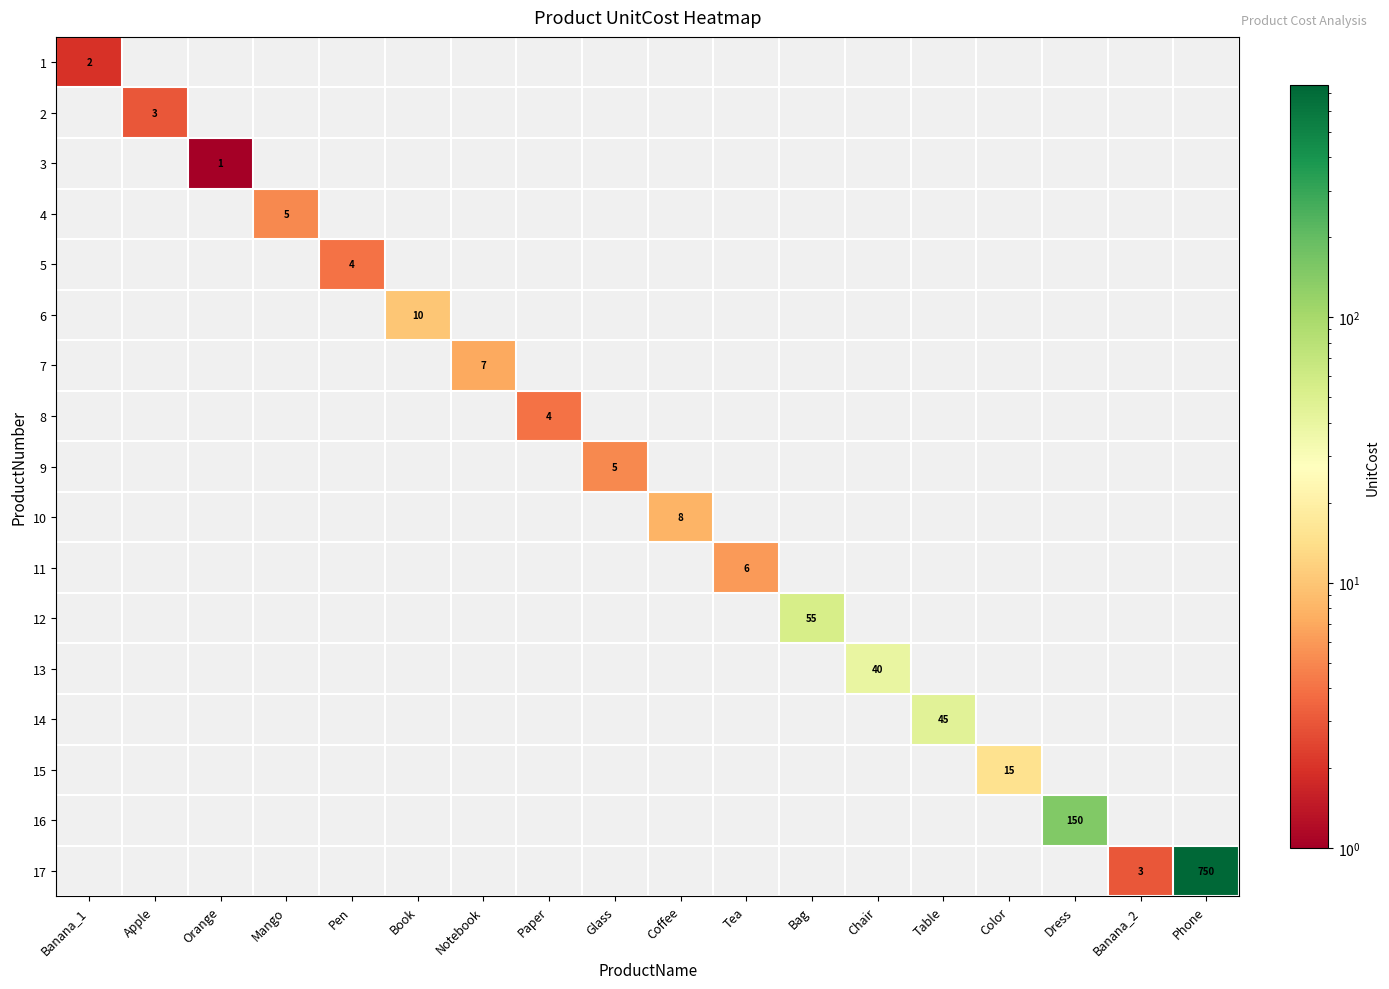

How many values in 1 are above zero?

1